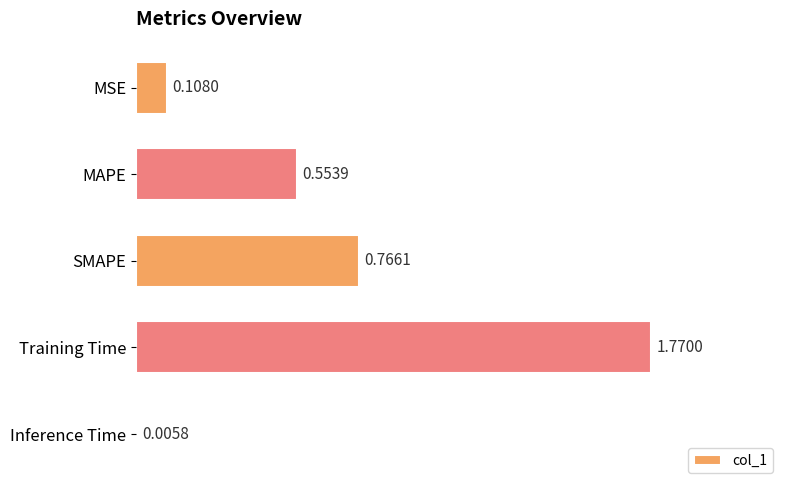

What is the sum of the values at Training Time and MSE?

1.9